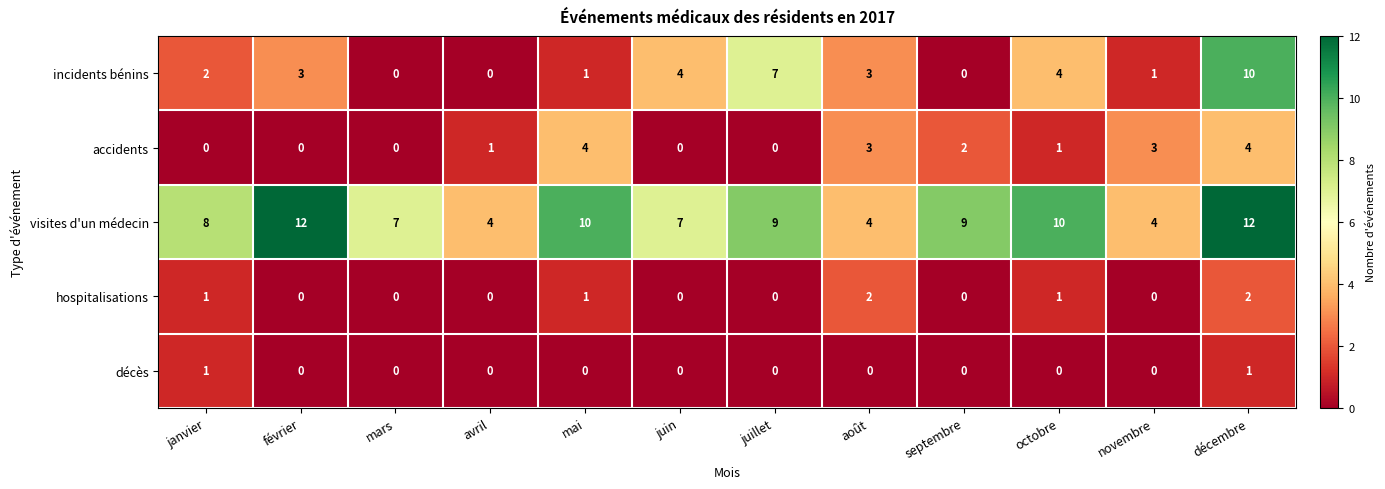

Which series has the largest range (max minus min)?

incidents bénins